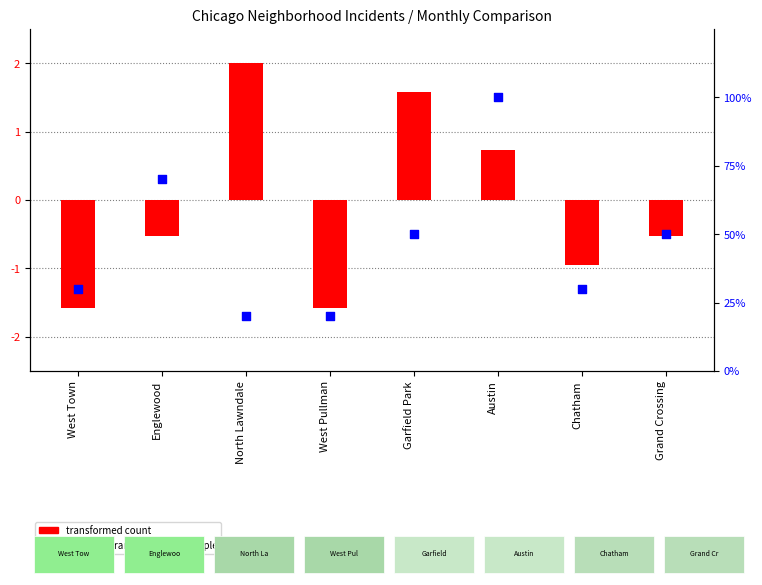

Which series contains the lowest Y value?

transformed count